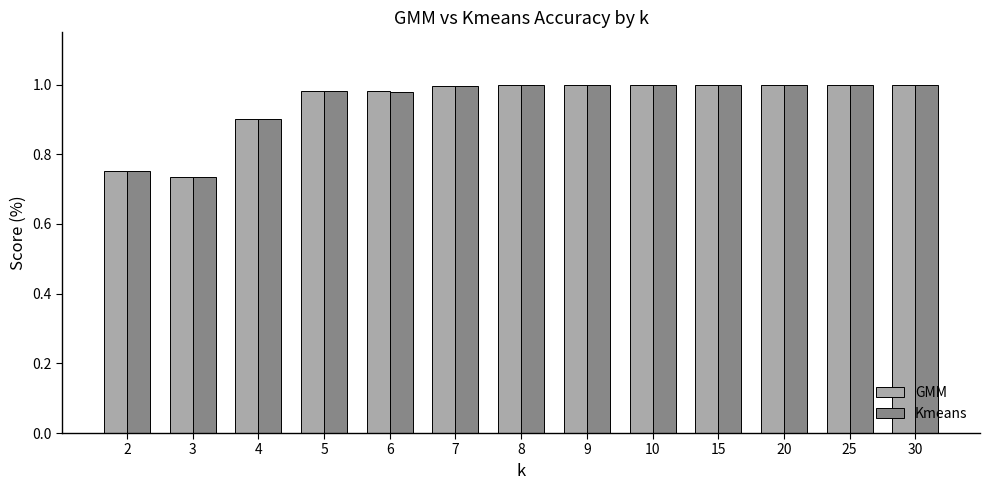

At how many categories does at least one series exceed 0?

13